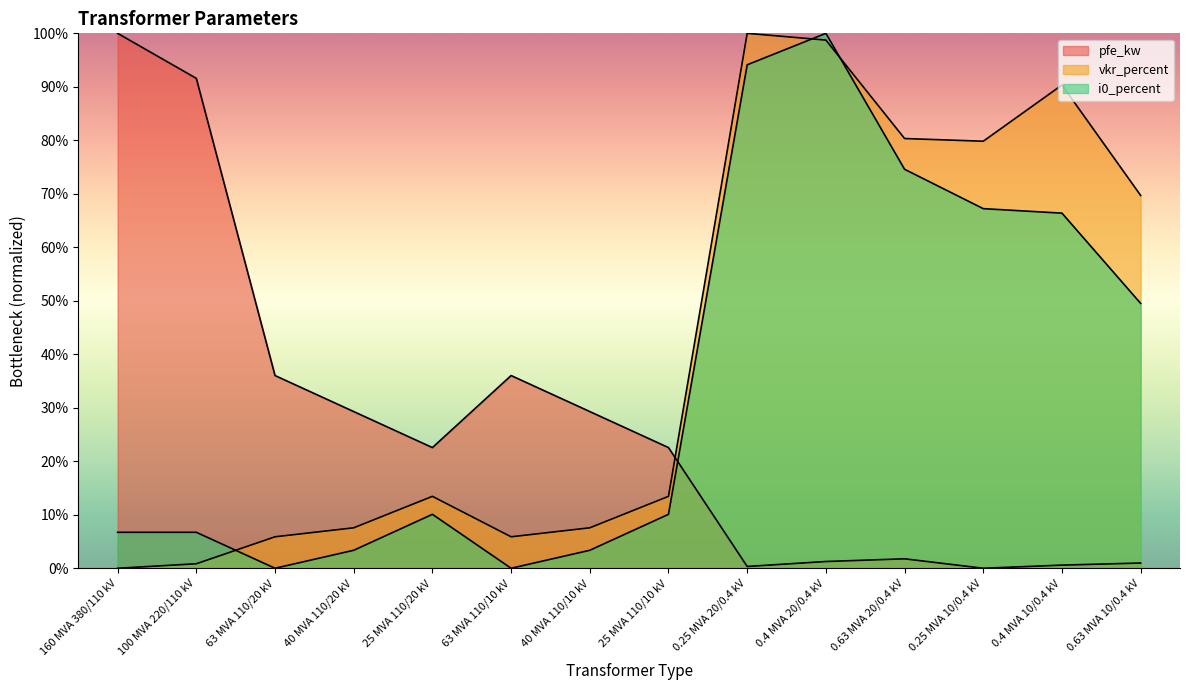

What is the sum of all vkr_percent values?

5.7